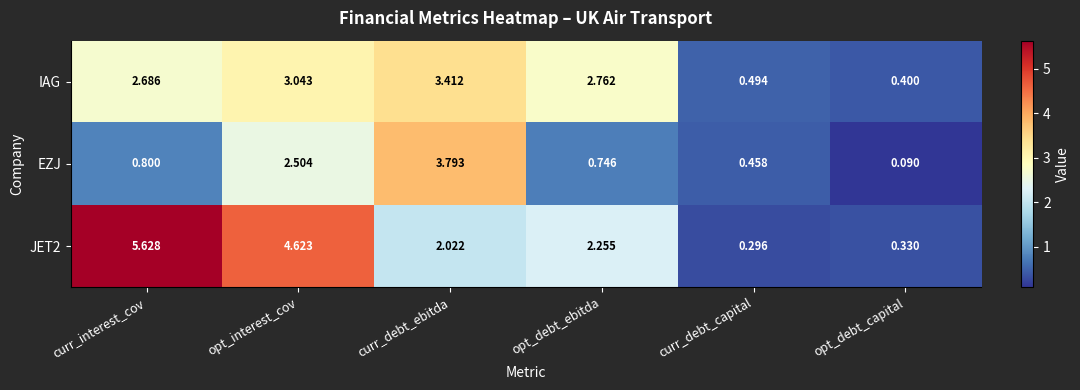

How many distinct data groups are displayed?

3